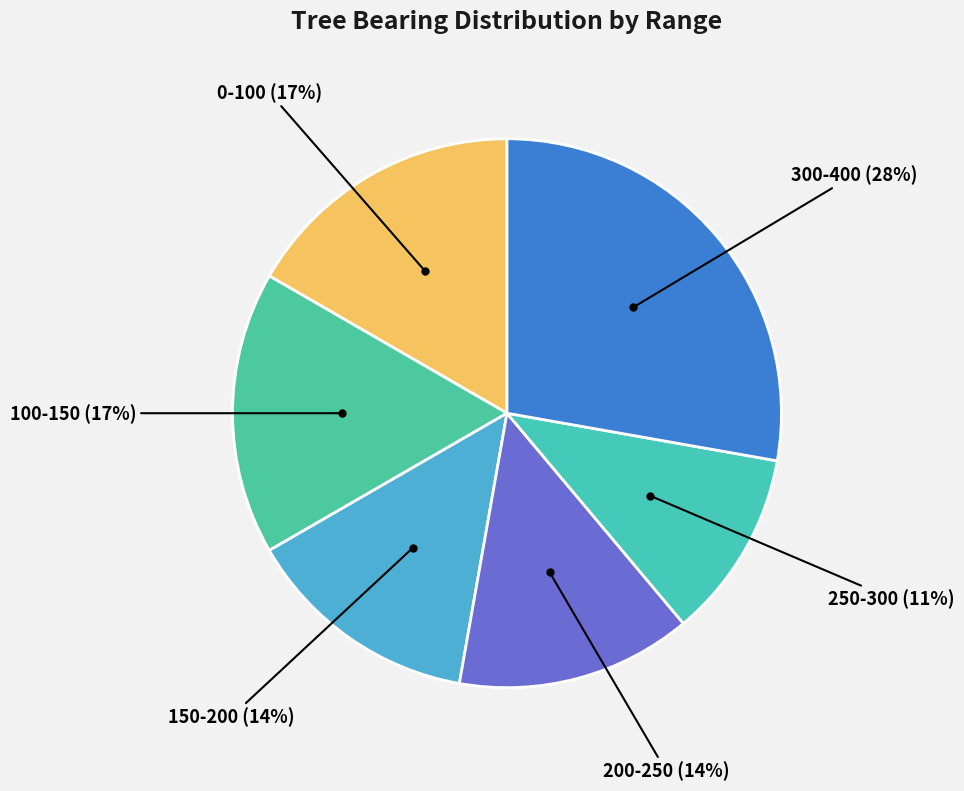

To the nearest percent, what is the average slice percentage?

17%